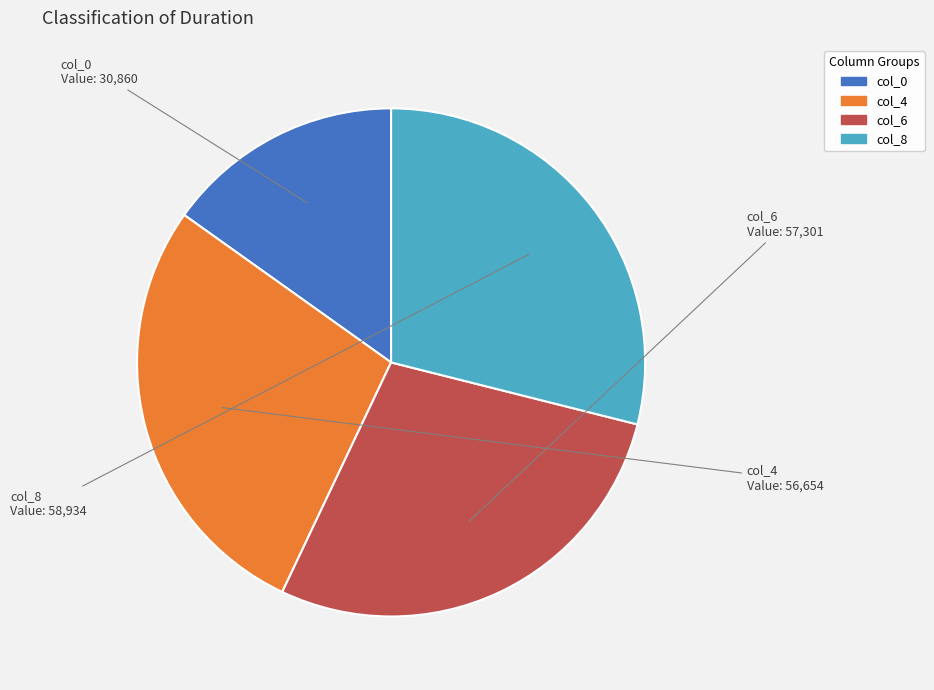

Does any single category account for the majority?

No